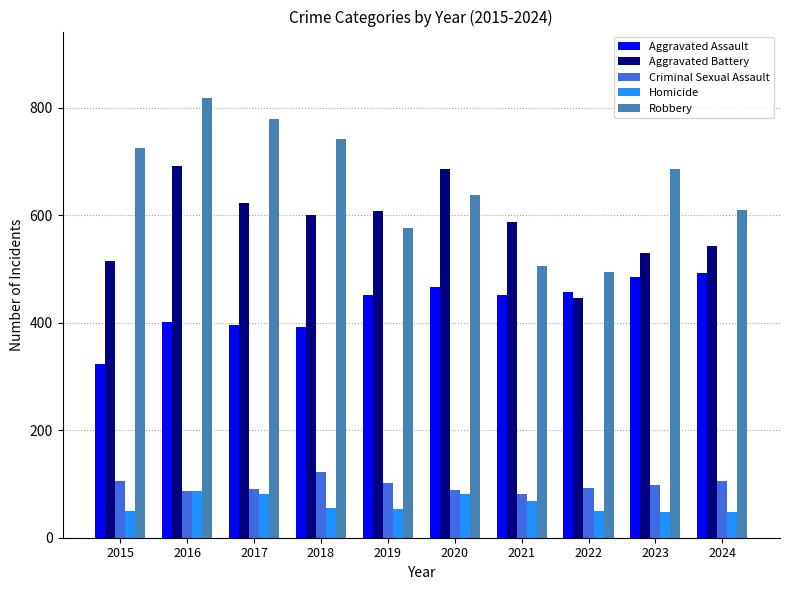

What is the difference between the maximum and minimum values in the Aggravated Assault series?

169